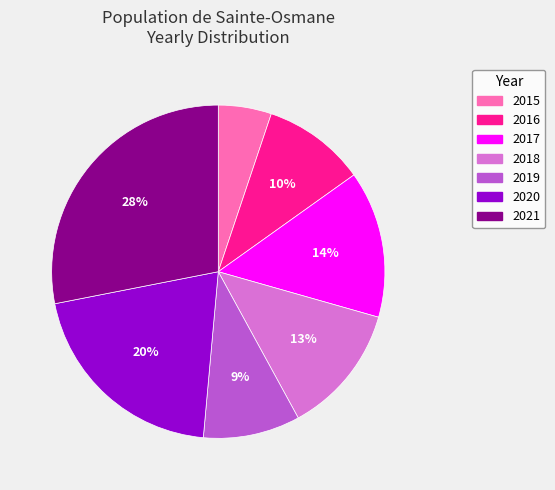

Is the sum of 2020 and 2018 greater than half?

No